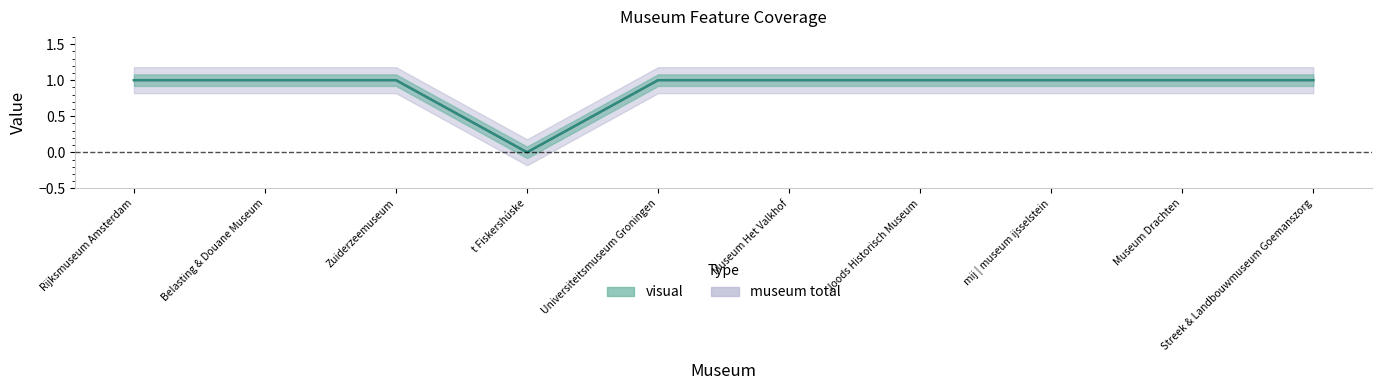

Reading left to right, extract all data points from this chart.

visual: 1	1	1	0	1	1	1	1	1	1
museum total: 1	1	1	0	1	1	1	1	1	1